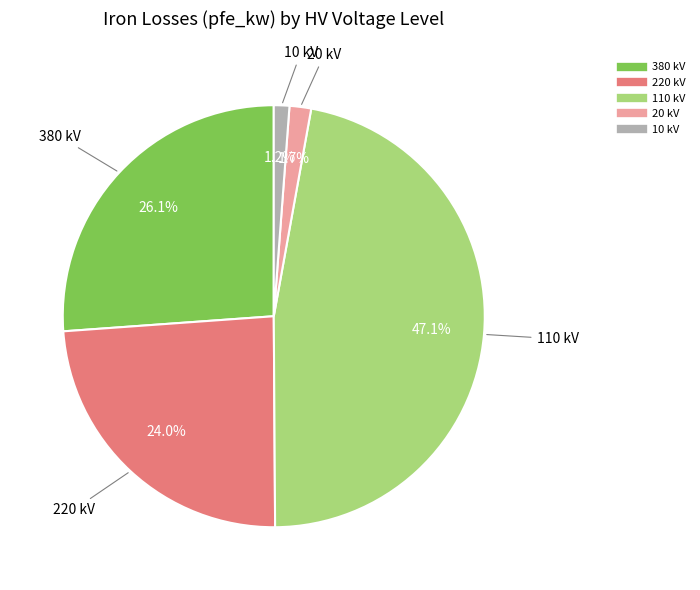

How many slices are in this pie chart?

5